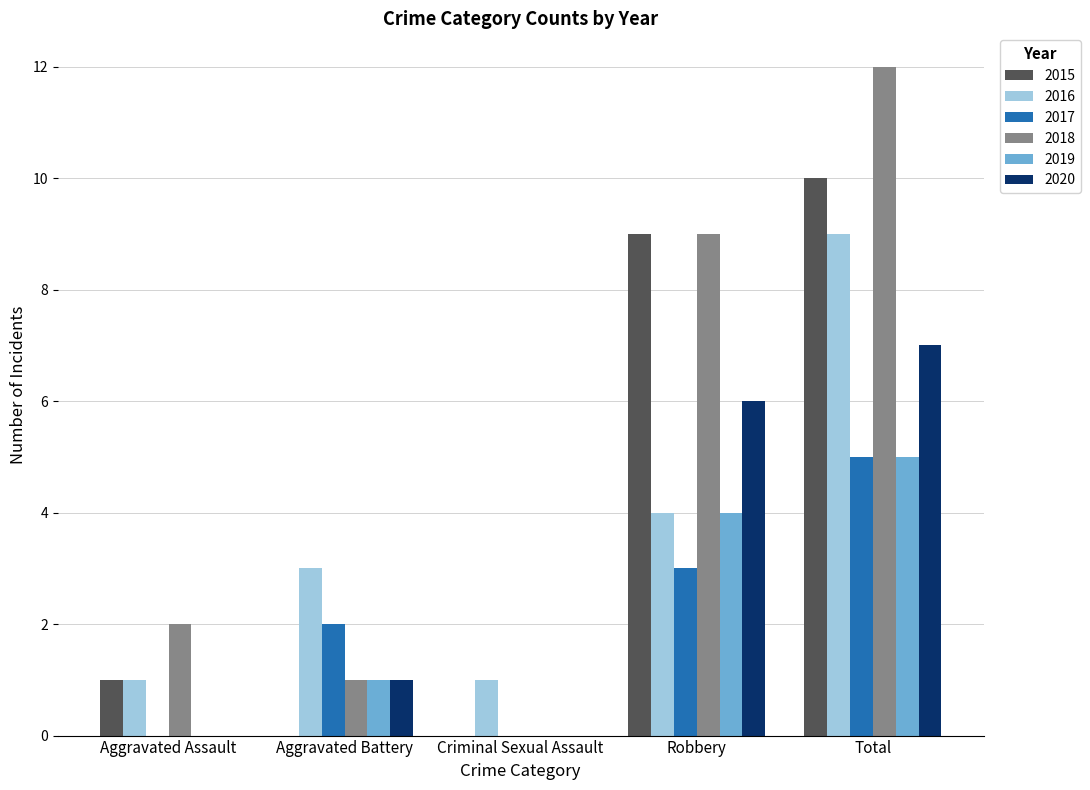

Read the 2016 value at Aggravated Battery.

3